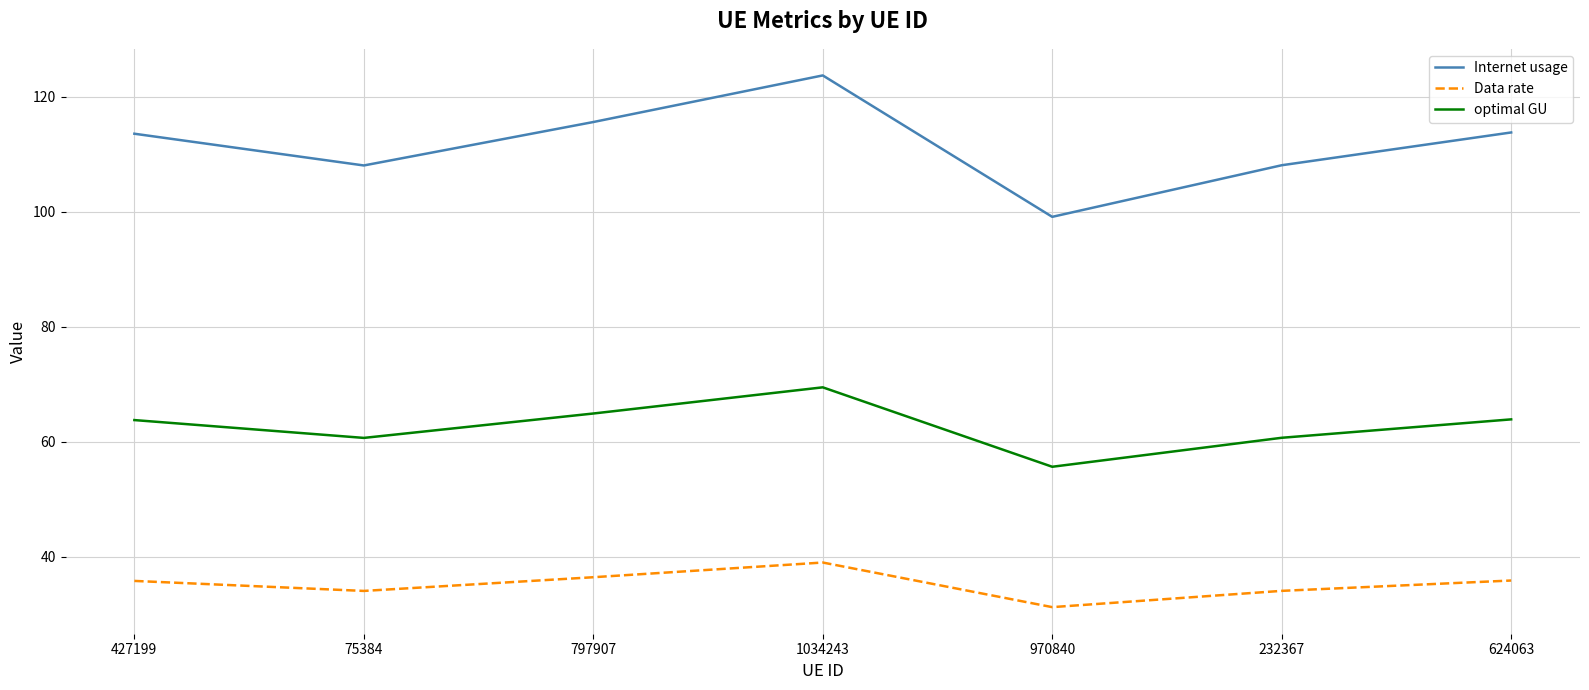

What is the minimum value shown in the chart?

31.3